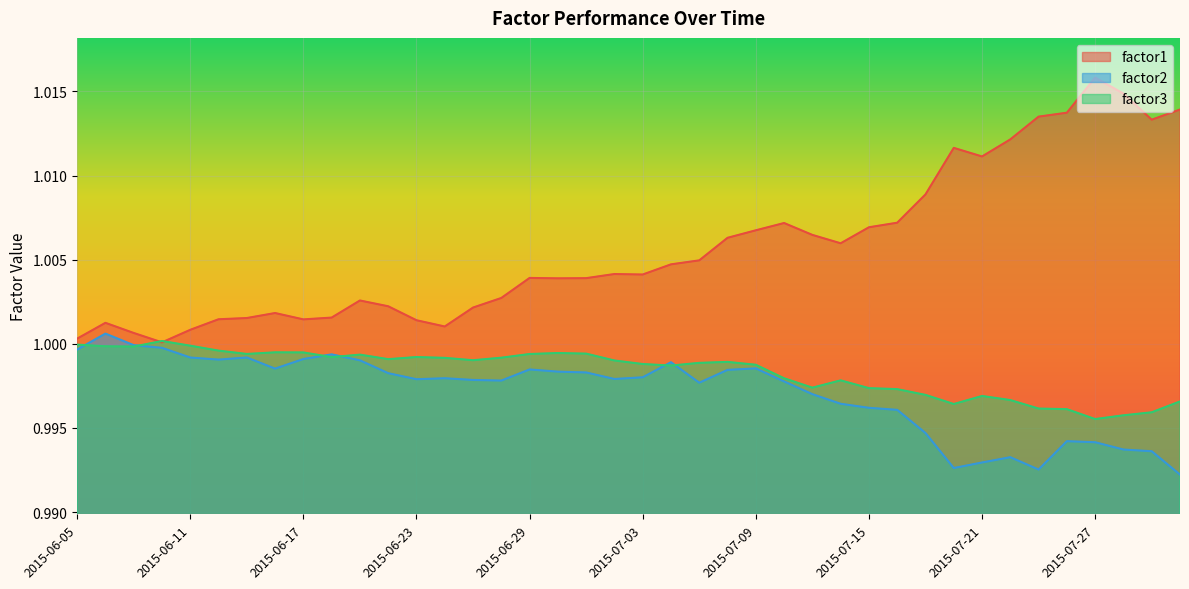

List the labels in order of factor1 value, smallest first.

2015-06-10, 2015-06-05, 2015-06-09, 2015-06-11, 2015-06-24, 2015-06-08, 2015-06-23, 2015-06-17, 2015-06-12, 2015-06-15, 2015-06-18, 2015-06-16, 2015-06-25, 2015-06-22, 2015-06-19, 2015-06-26, 2015-06-30, 2015-07-01, 2015-06-29, 2015-07-03, 2015-07-02, 2015-07-06, 2015-07-07, 2015-07-14, 2015-07-08, 2015-07-13, 2015-07-09, 2015-07-15, 2015-07-10, 2015-07-16, 2015-07-17, 2015-07-21, 2015-07-20, 2015-07-22, 2015-07-29, 2015-07-23, 2015-07-24, 2015-07-30, 2015-07-28, 2015-07-27